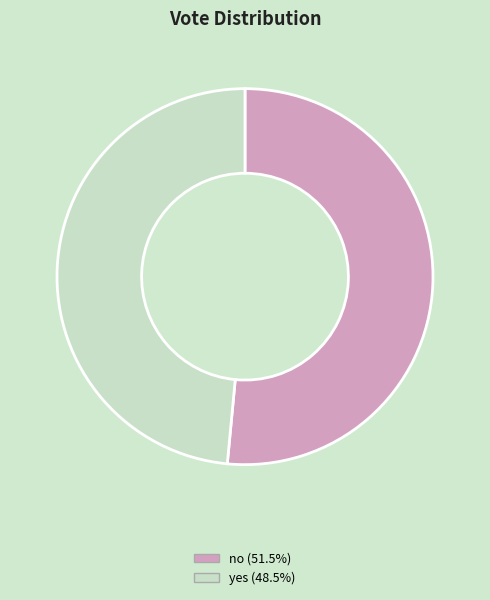

Does no account for over 50% of the chart?

Yes